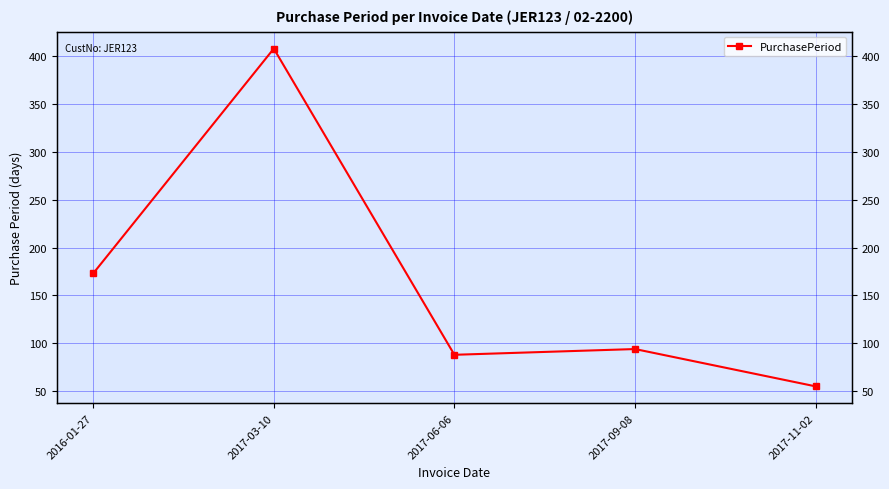

List the labels in order of value, largest first.

2017-03-10, 2016-01-27, 2017-09-08, 2017-06-06, 2017-11-02